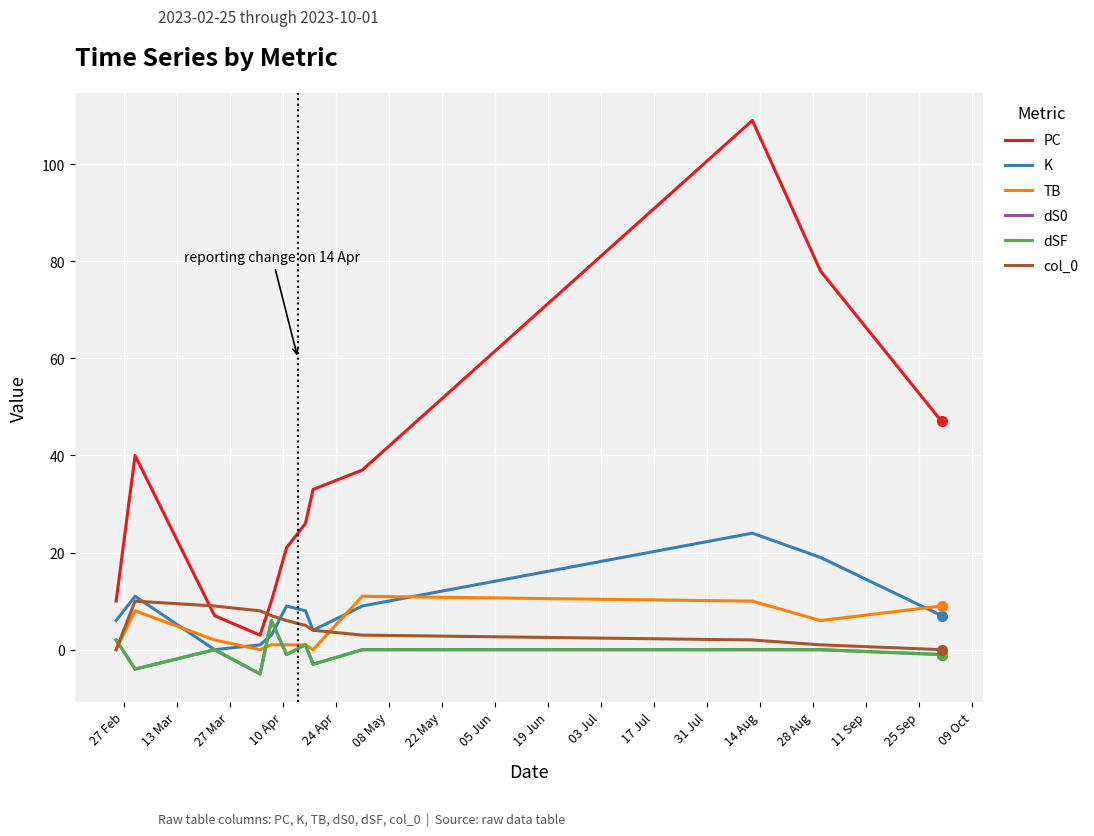

True or false: K and dSF intersect in this chart.

True